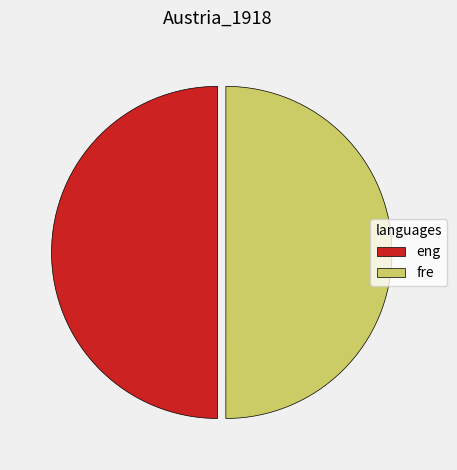

What is the ratio of the value at eng to the value at fre?

1.0